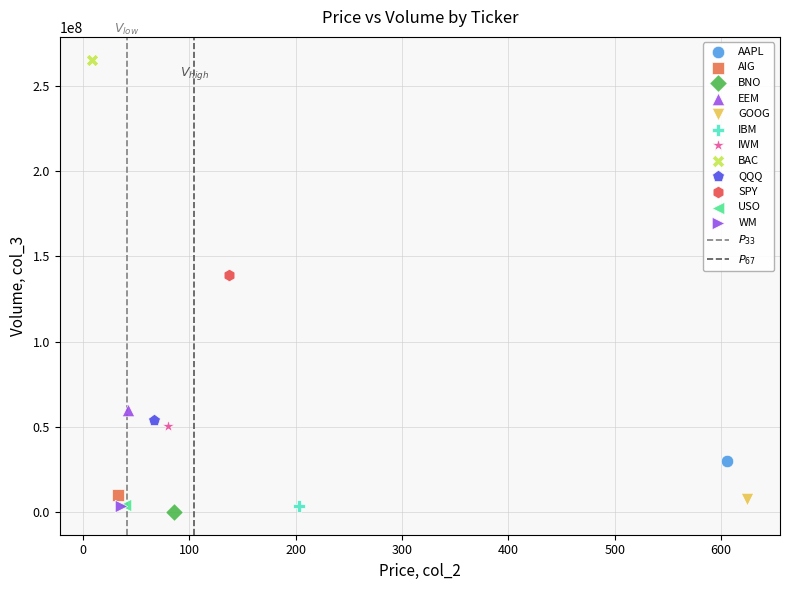

Which series contains the lowest Y value?

BNO